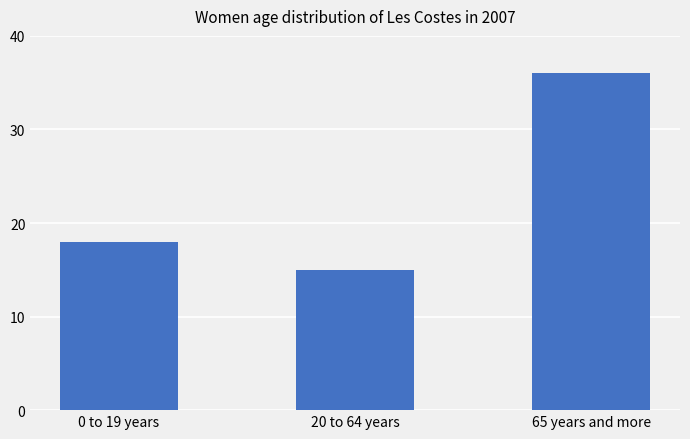

What is the average value?

23